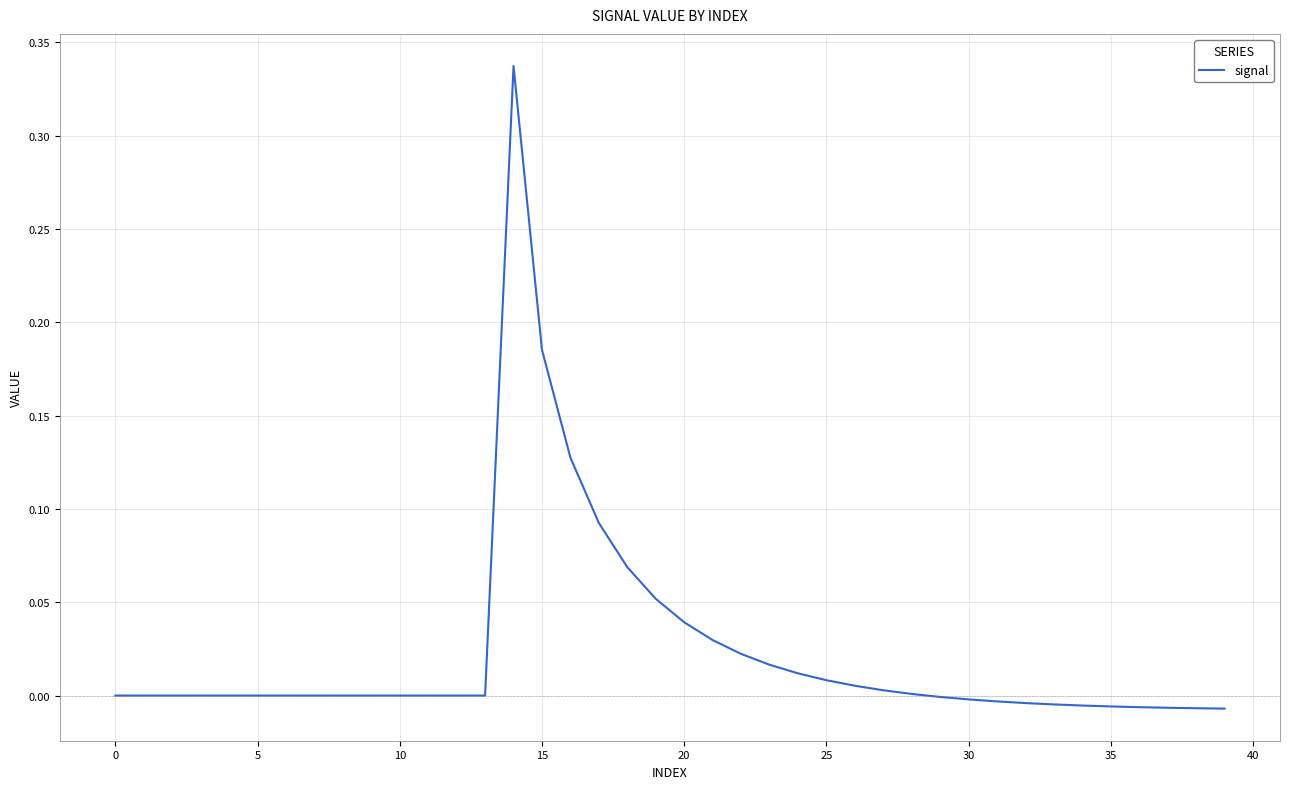

What is the label of the 25th point from the right?

15